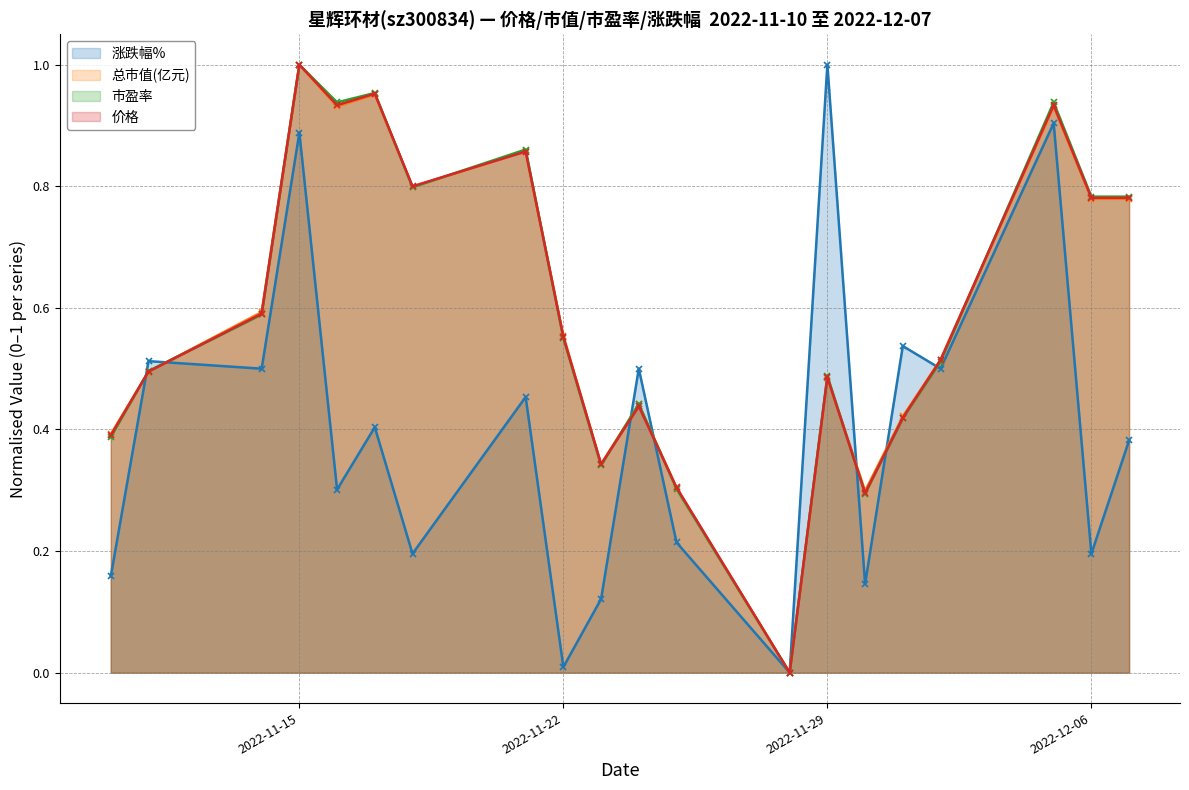

Which series has the largest total across all categories?

市盈率